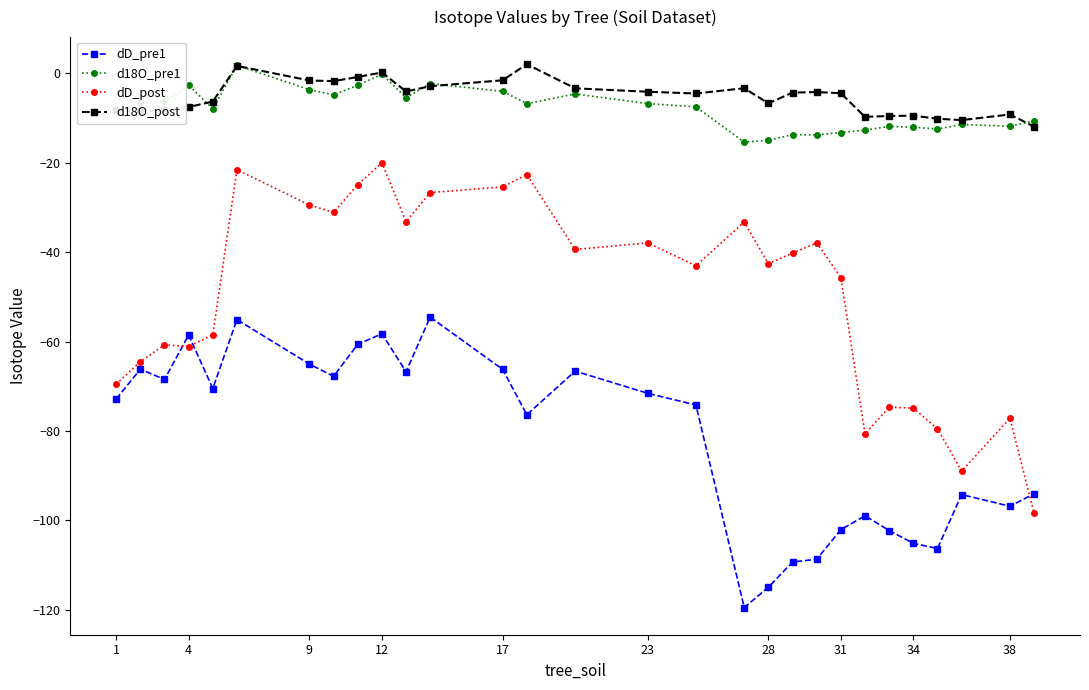

True or false: d18O_post and dD_pre1 intersect in this chart.

False